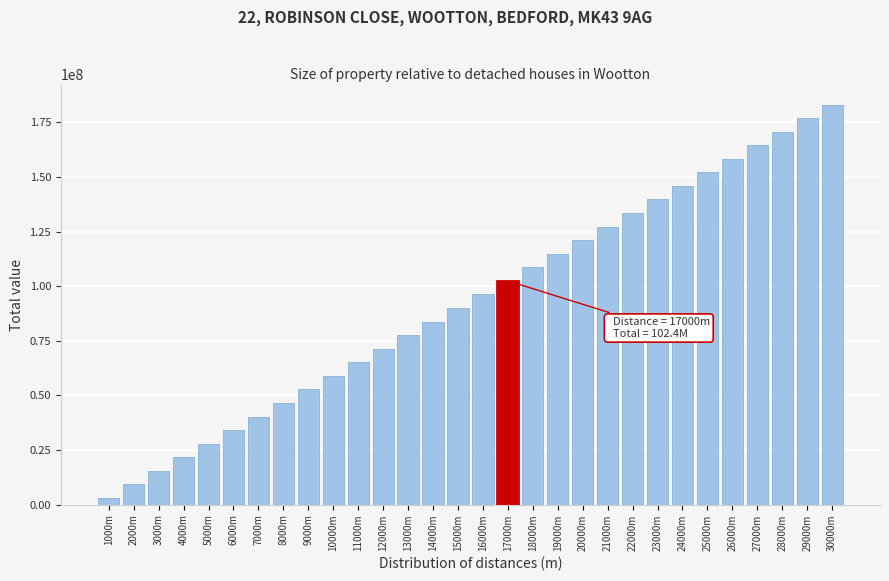

Reading left to right, extract all data points from this chart.

3104060.6	9312181.8	15520302.8	21728423.5	27936543.6	34144663.2	40352782.0	46560900.0	52769016.9	58977132.7	65185247.2	71393360.3	77601471.9	83809581.7	90017689.7	96225795.8	102433899.8	108642001.5	114850100.9	121058197.8	127266292.1	133474383.5	139682472.1	145890557.7	152098640.1	158306719.1	164514794.7	170722866.8	176930935.1	183138999.6